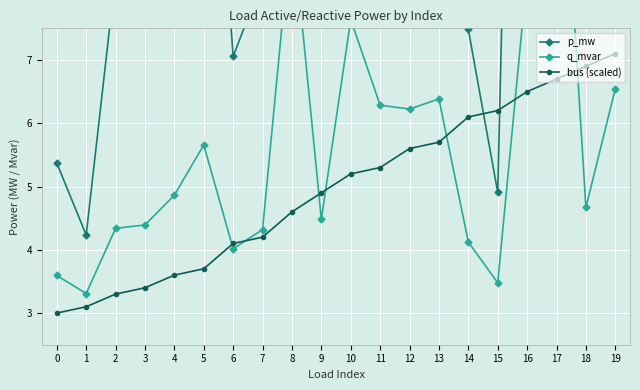

List the series in order of their peak value, lowest first.

bus (scaled), q_mvar, p_mw